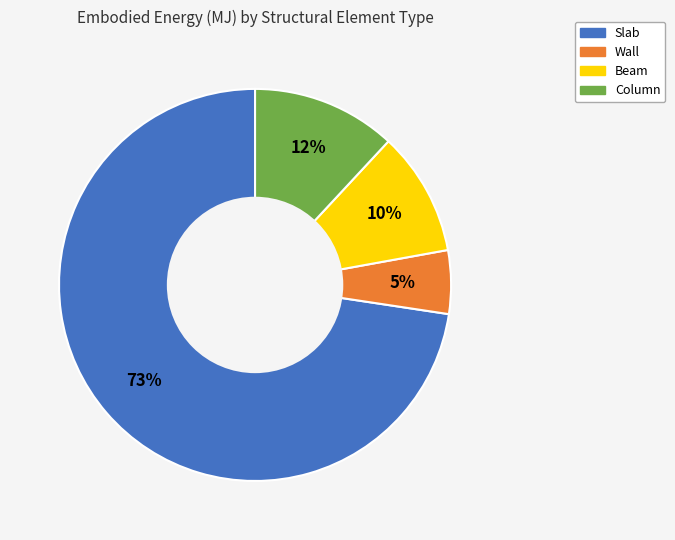

To the nearest percent, what portion does Column represent?

12%